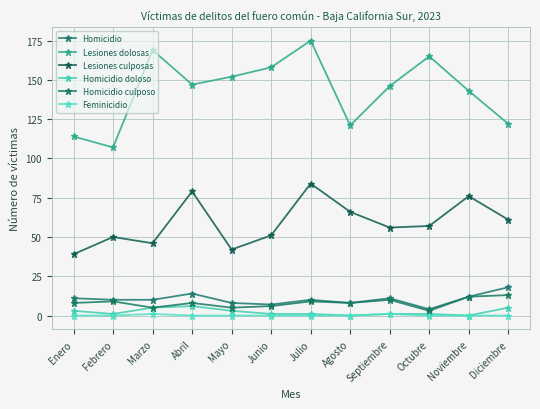

How many lines are shown in the chart?

6